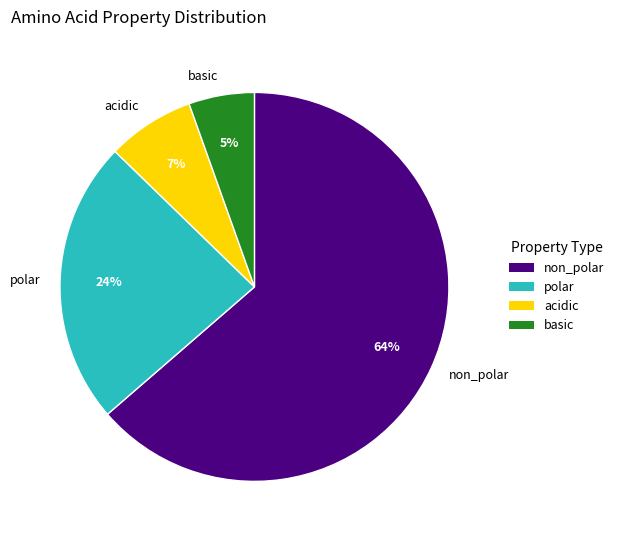

To the nearest percent, what percentage of the pie is basic?

5%